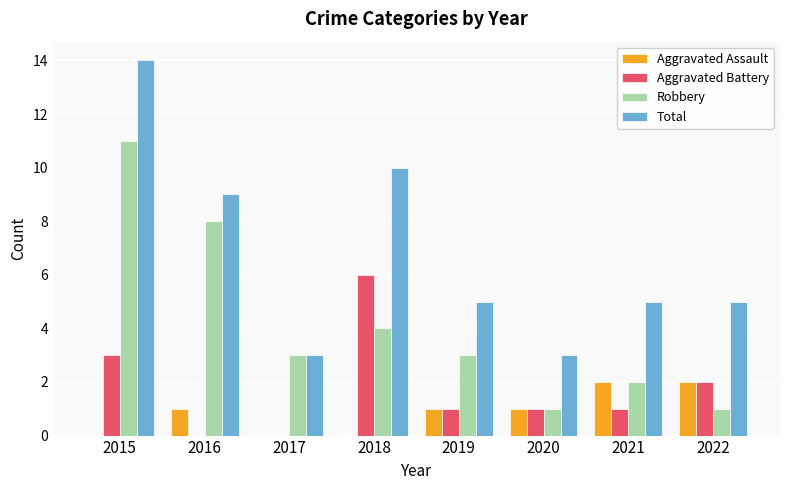

How many distinct data groups are displayed?

4